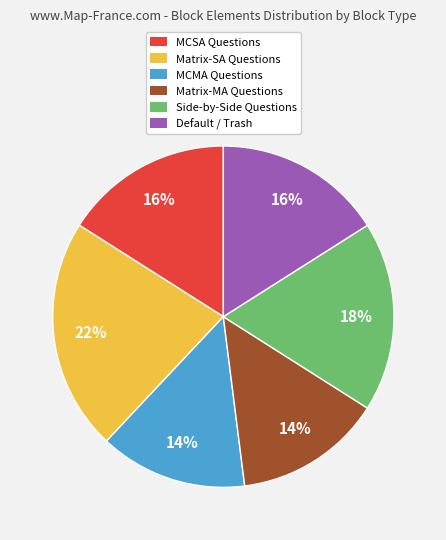

True or false: Matrix-SA Questions accounts for 17% of the total.

False